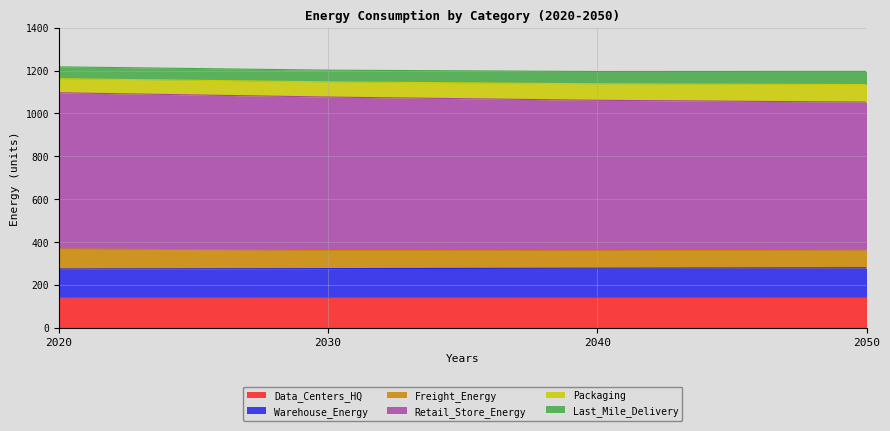

Does the chart have visible grid lines?

Yes